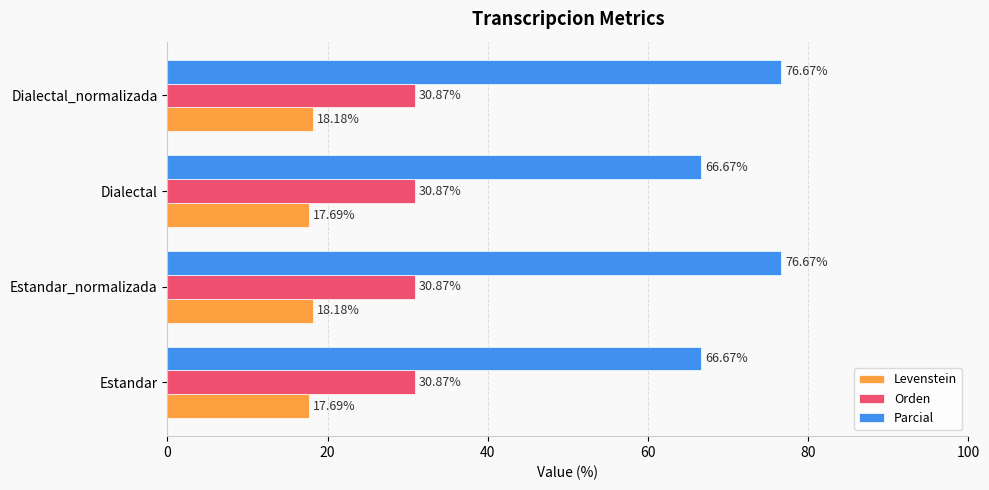

Which series changed the most between Estandar_normalizada and Dialectal?

Parcial